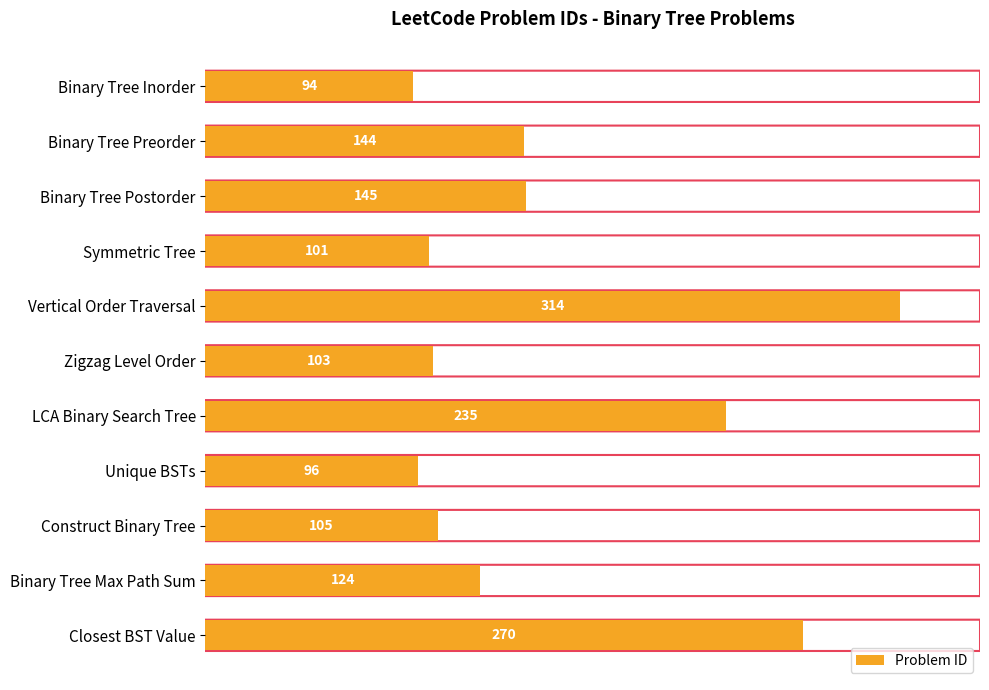

What is the difference between the second highest and second lowest values?

174